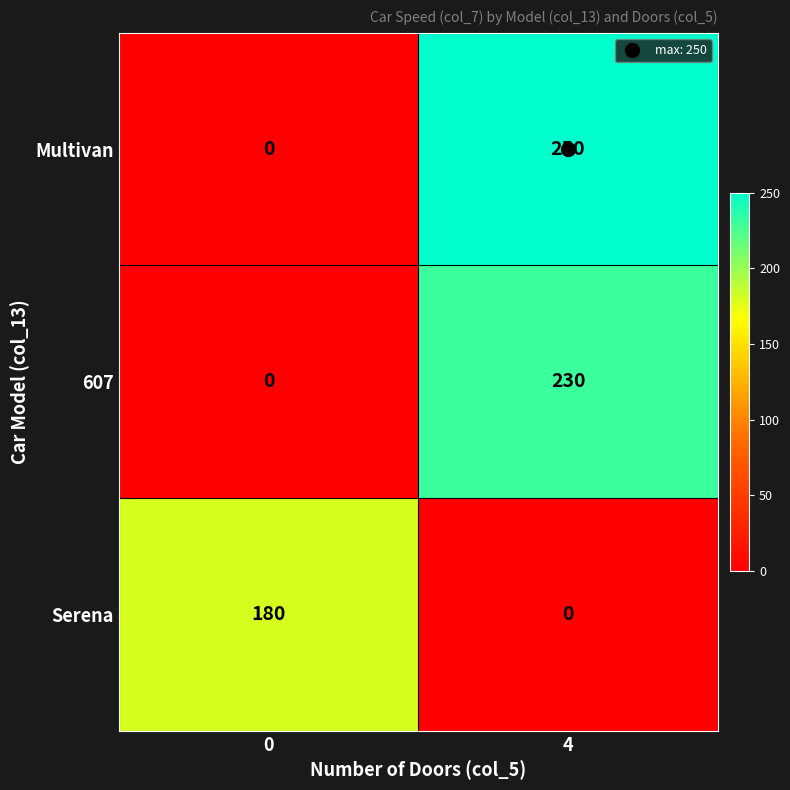

How many data points does each series have?

2